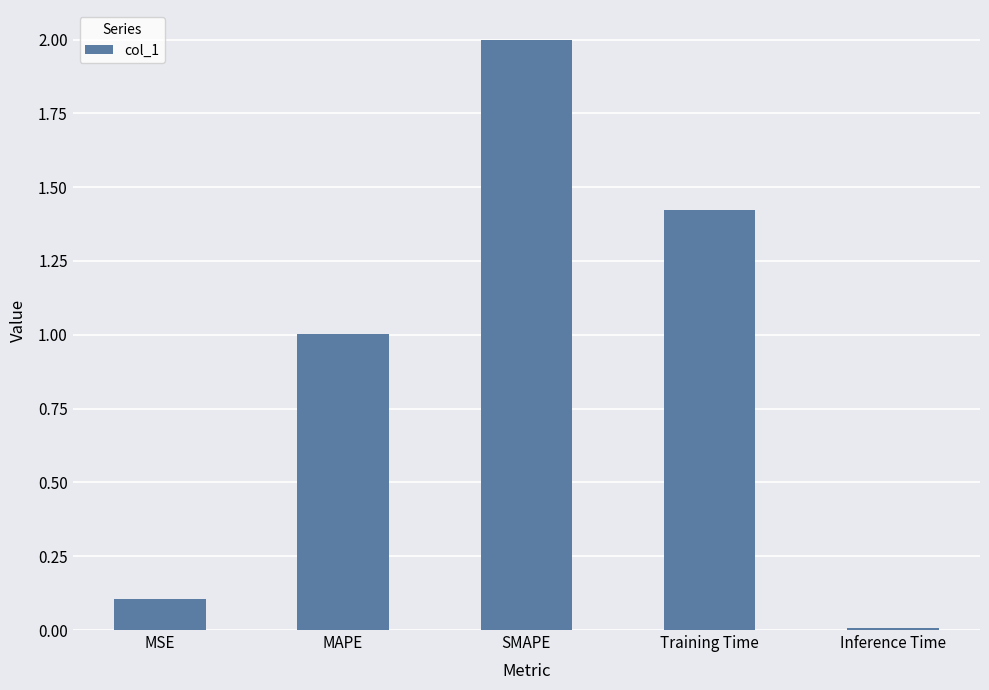

What position from the right is SMAPE?

3